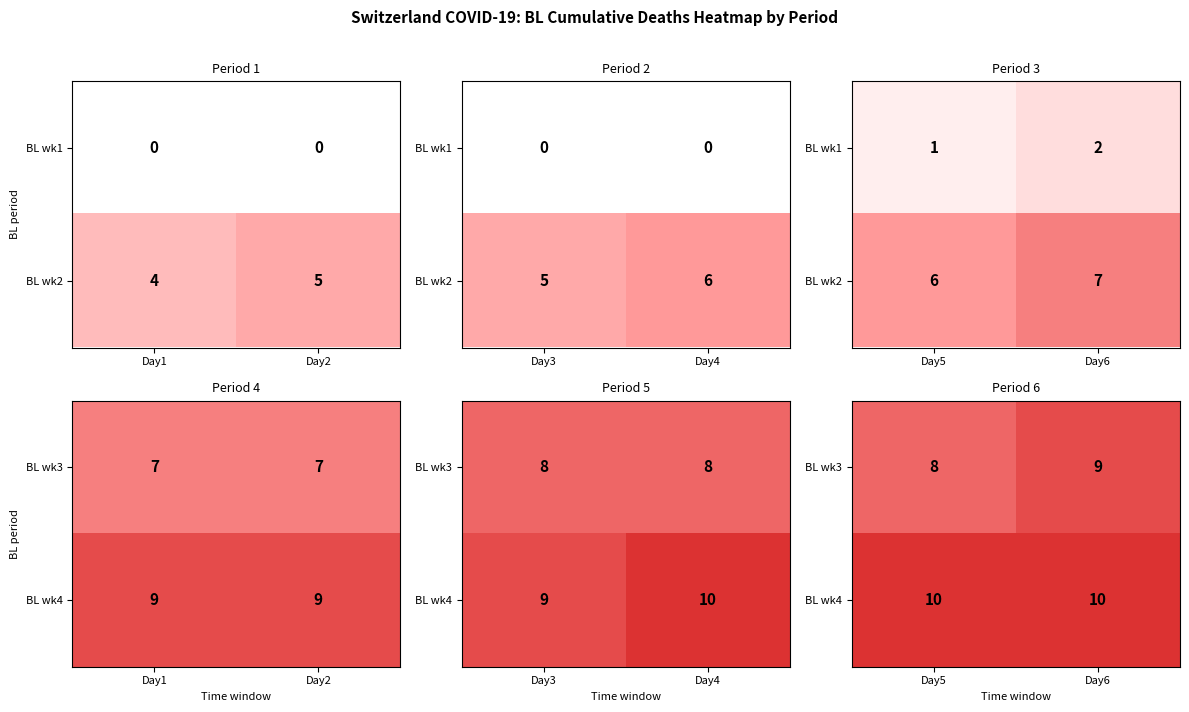

At Day5, list the series in order from largest to smallest.

BL wk4, BL wk3